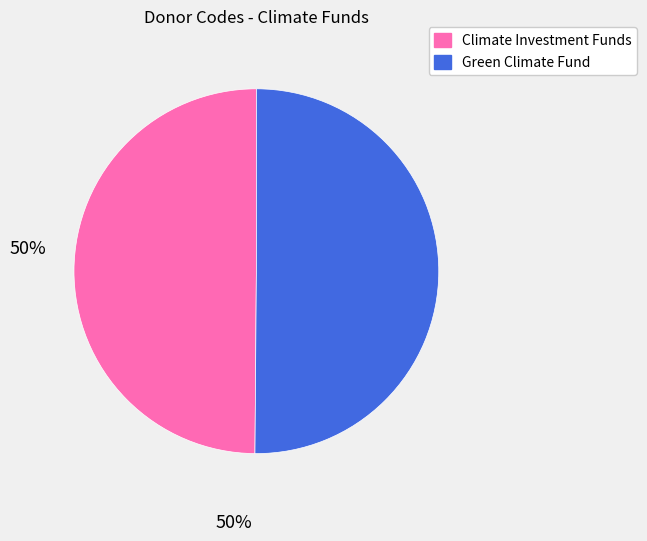

Is the sum of Green Climate Fund and Climate Investment Funds greater than half?

Yes